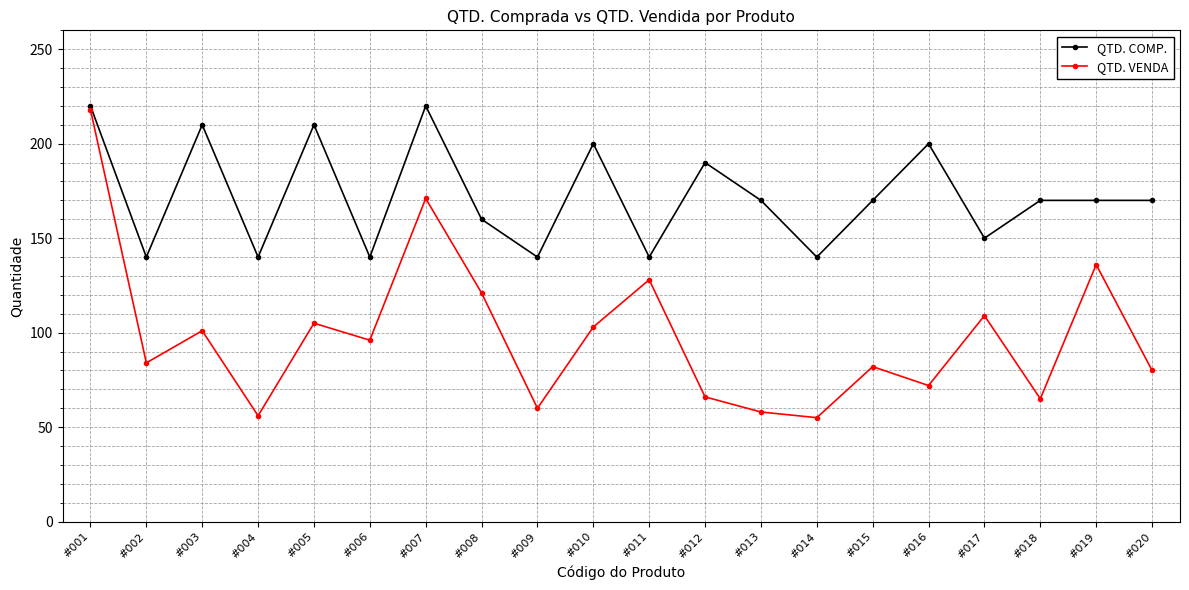

At how many categories does at least one series exceed 65?

20